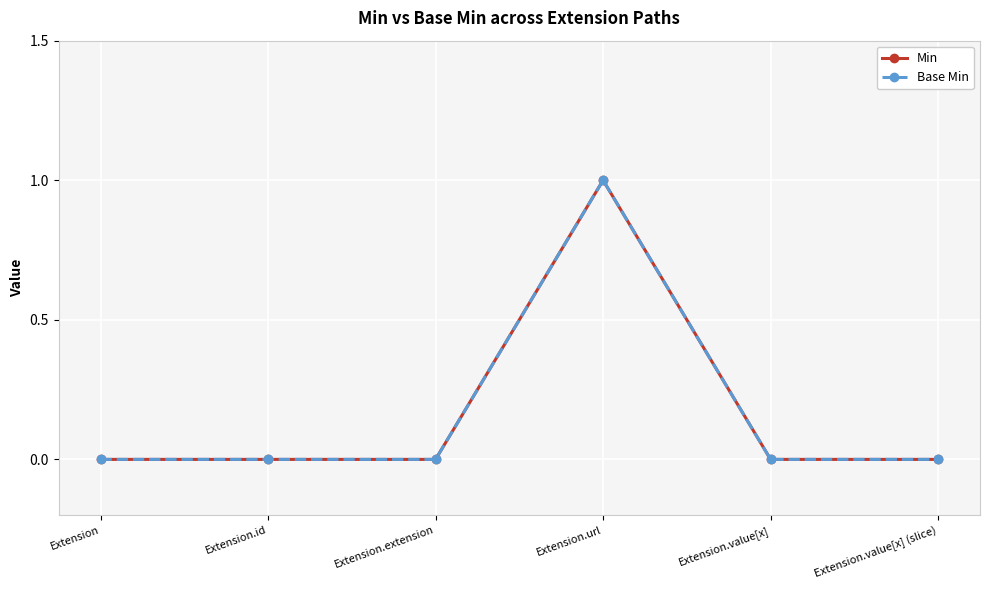

True or false: Min and Base Min intersect in this chart.

False